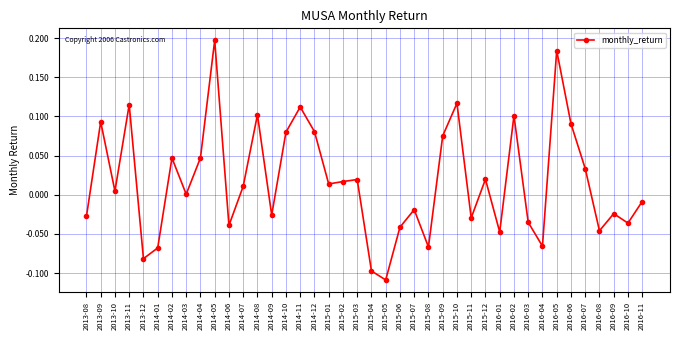

Is it true that the value at 2014-10 is 0.0?

False